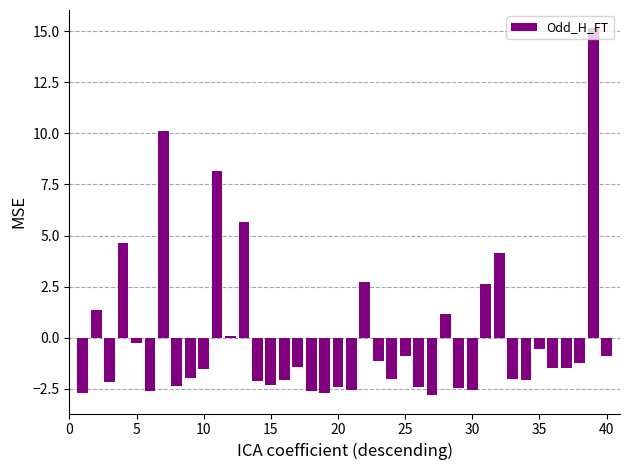

What is the difference between the second highest and second lowest values?

12.8